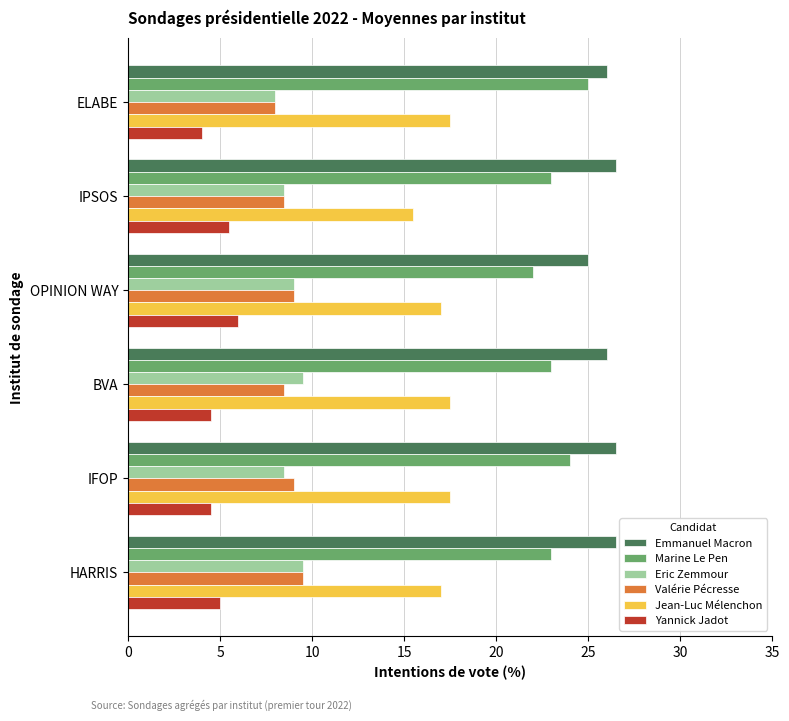

What is the difference between the maximum and second lowest values in the Yannick Jadot series?

1.5